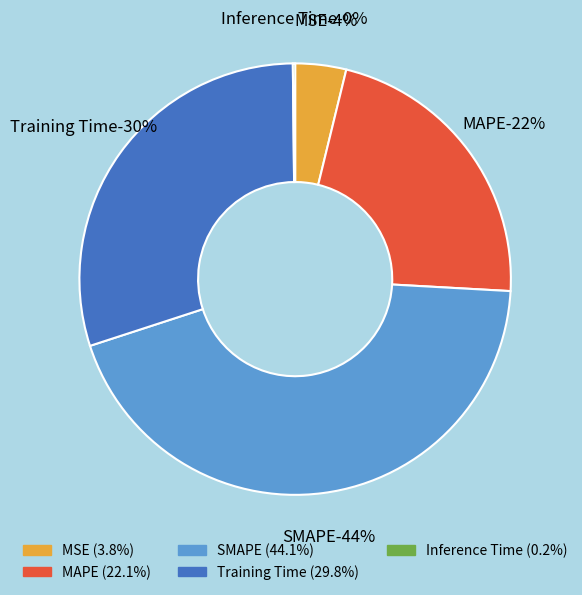

How many segments does this pie chart have?

5